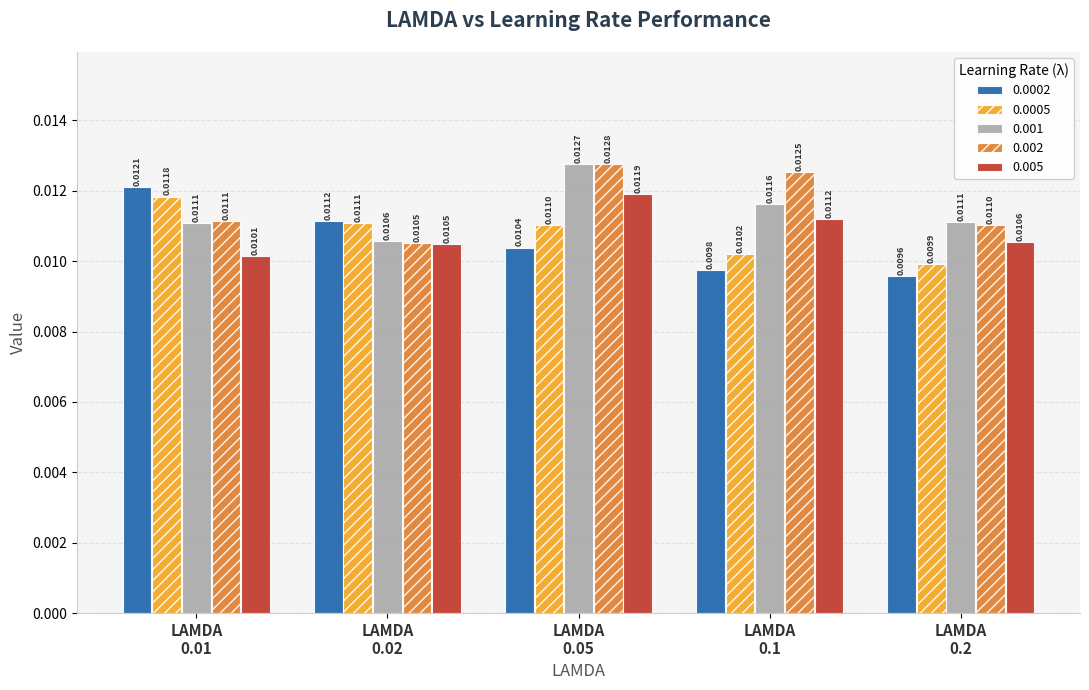

List the series in order of their peak value, highest first.

0.002, 0.001, 0.0002, 0.005, 0.0005